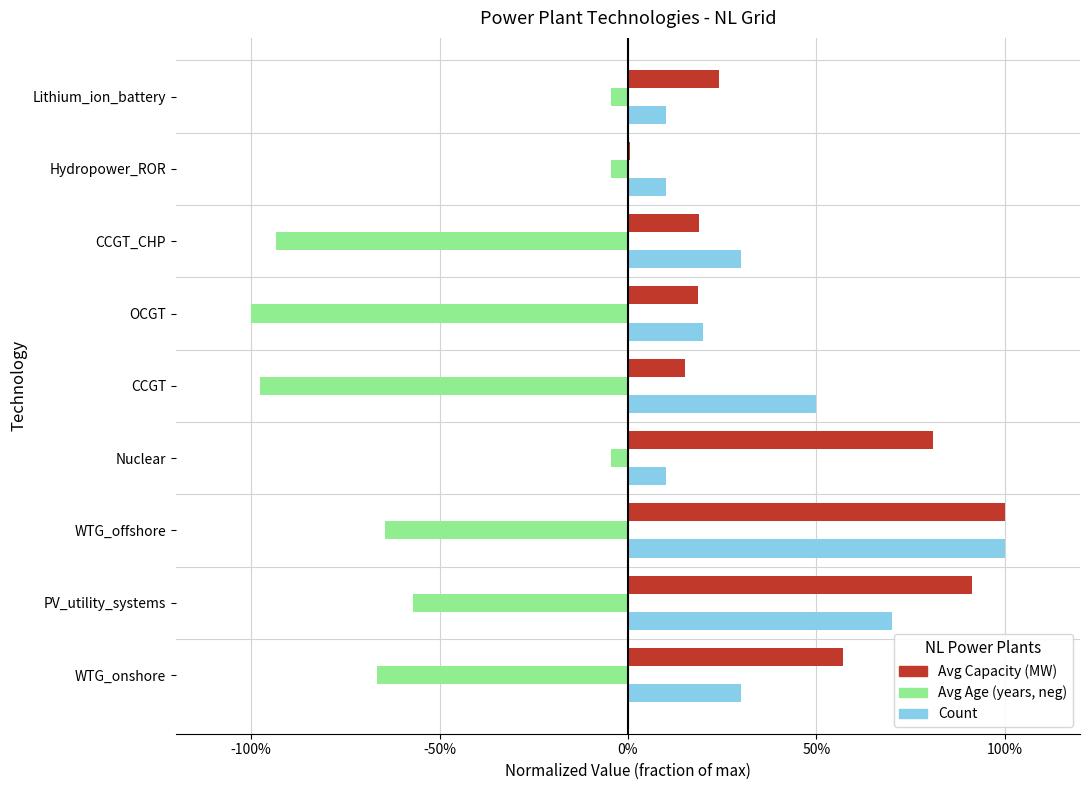

What are all the series names shown in the legend?

Avg Capacity (MW), Avg Age (years, neg), Count